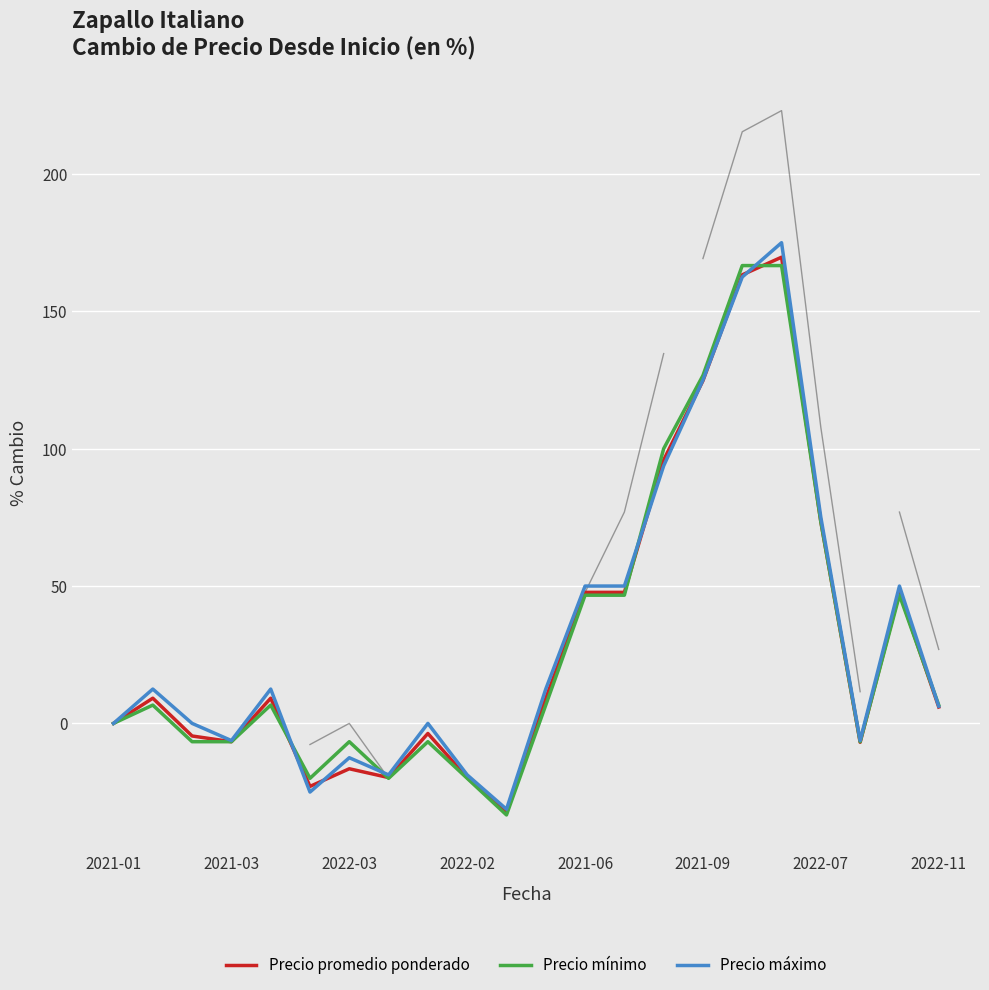

At which category is the sum across all series the highest?

17